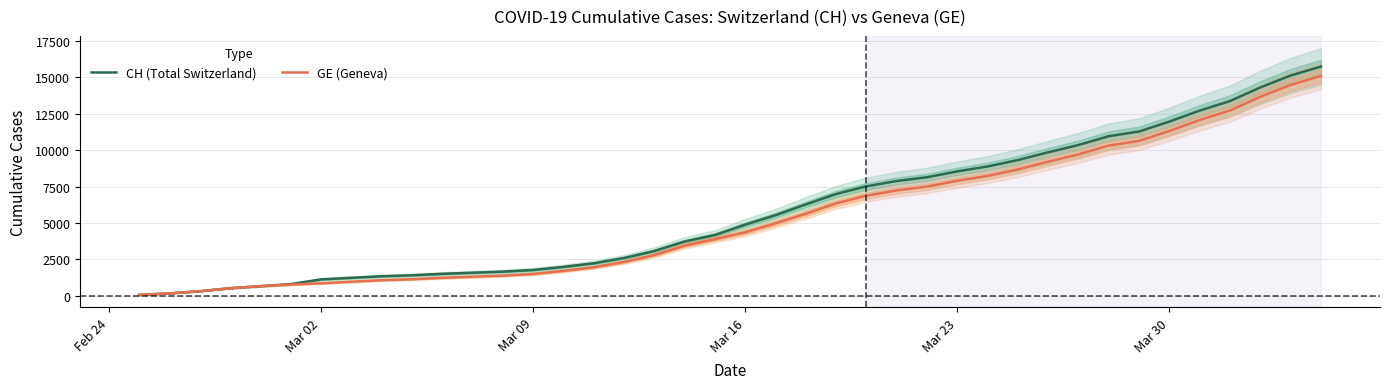

What is the maximum value for CH (Total Switzerland)?

15719